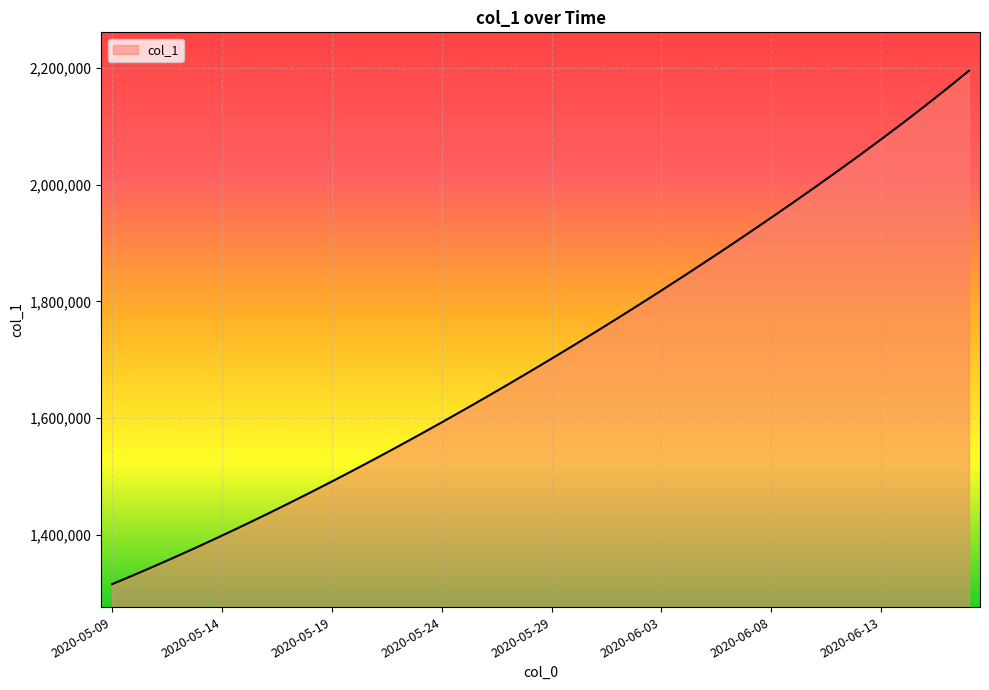

What is the smallest value displayed?

1315099.0